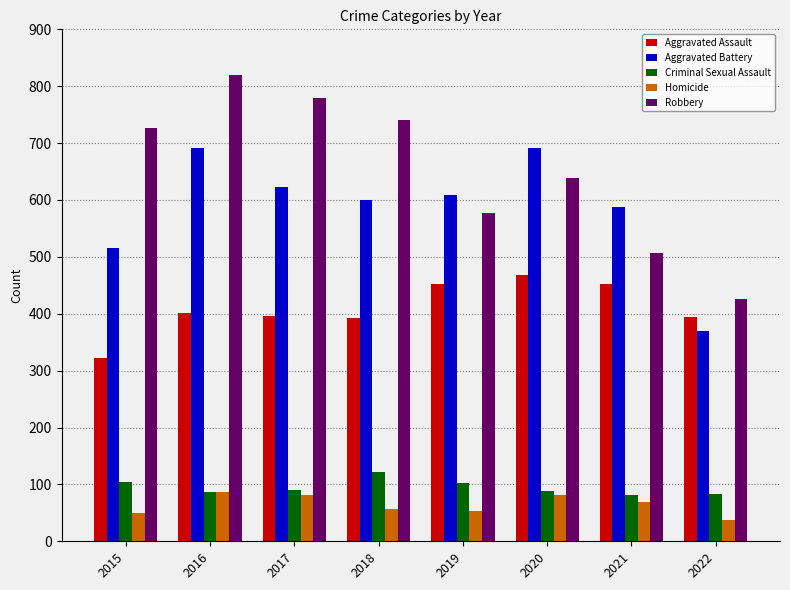

What is the total value across all series at 2022?

1311